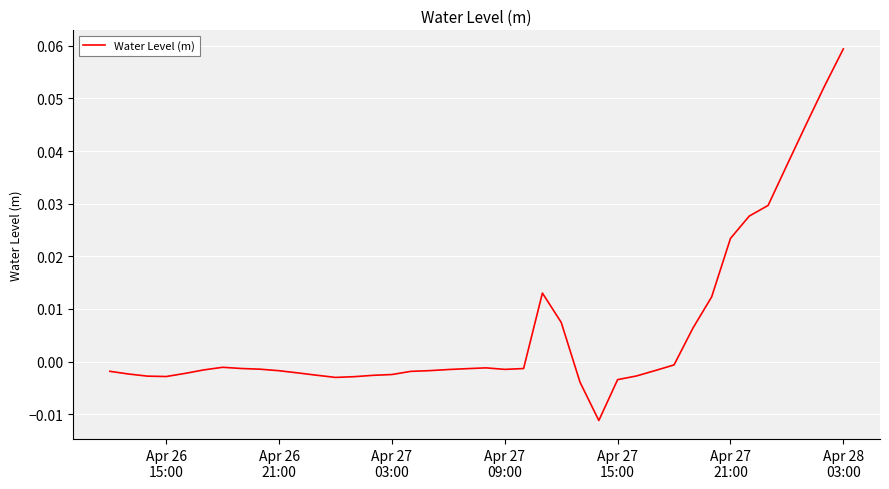

Is this an area chart (filled region under the line)?

No